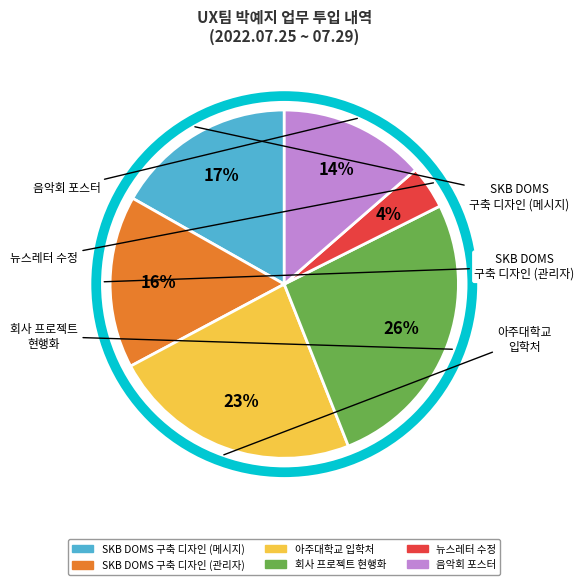

True or false: SKB DOMS 구축 디자인 (관리자) accounts for 16% of the total.

True